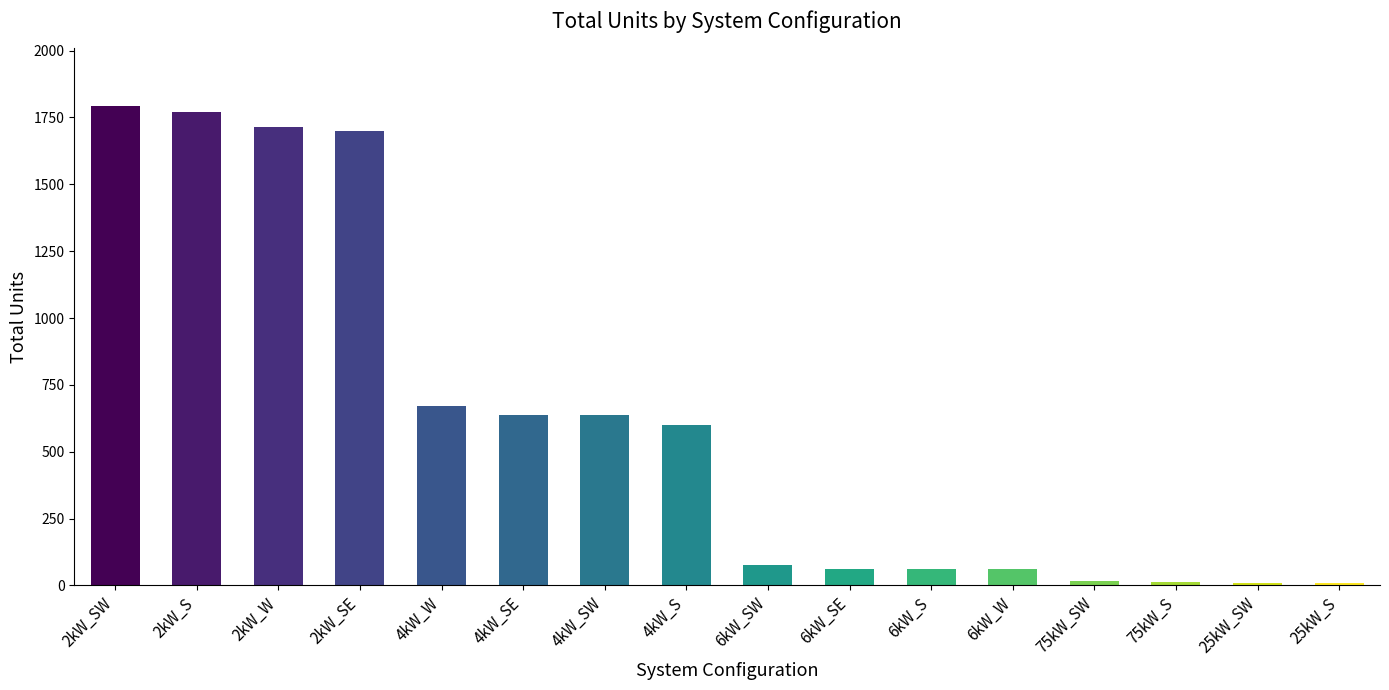

What is the ratio of the value at 2kW_SW to the value at 4kW_S?

3.0